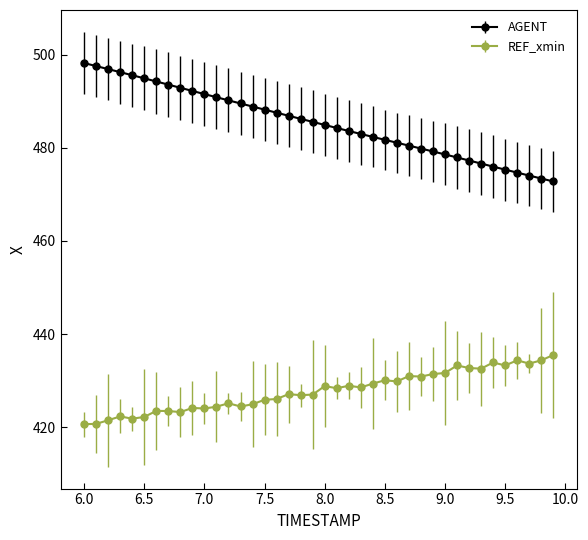

Which series has the widest spread of values?

AGENT